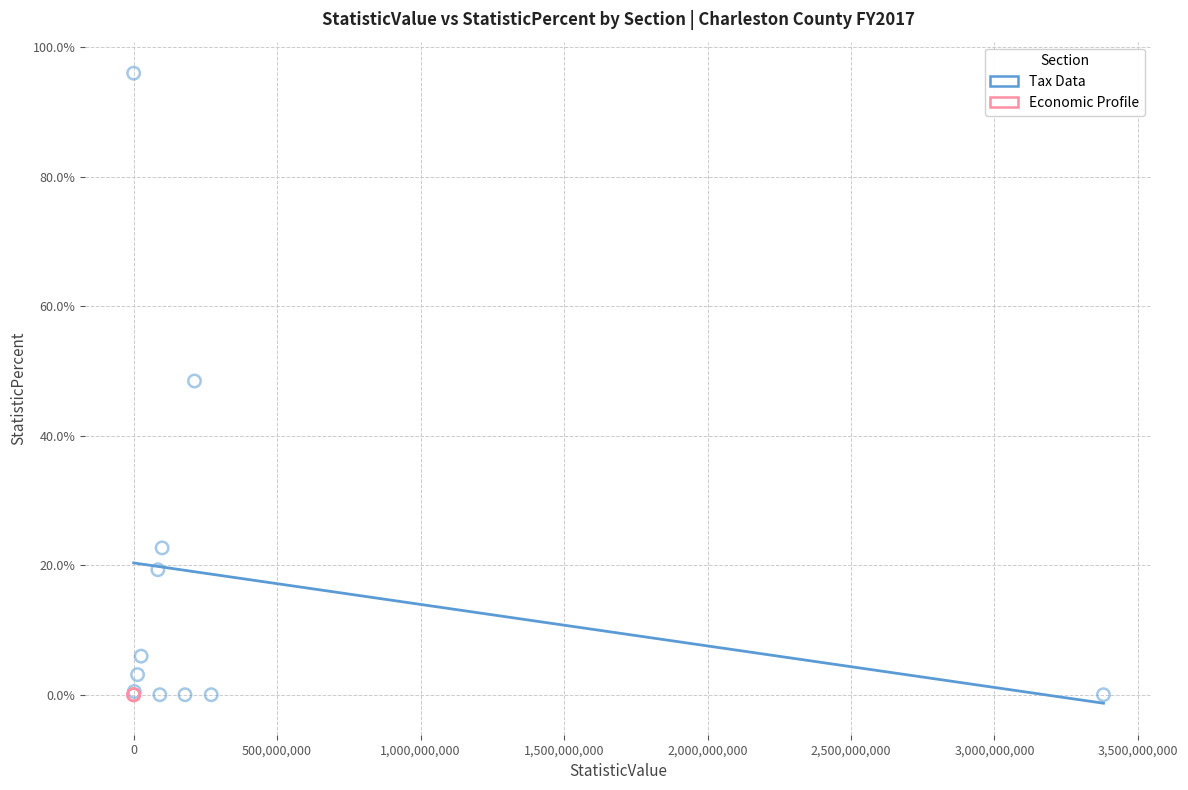

Which series reaches the maximum Y coordinate?

Tax Data